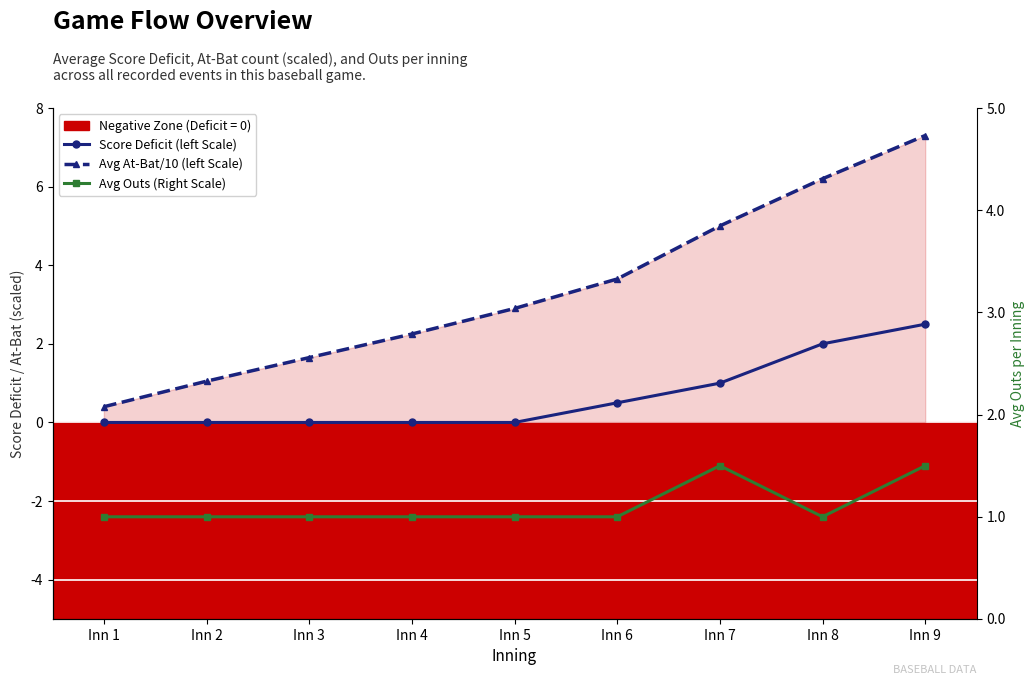

True or false: Score Deficit (left Scale) has a value of 0.8 at Inn 1.

False